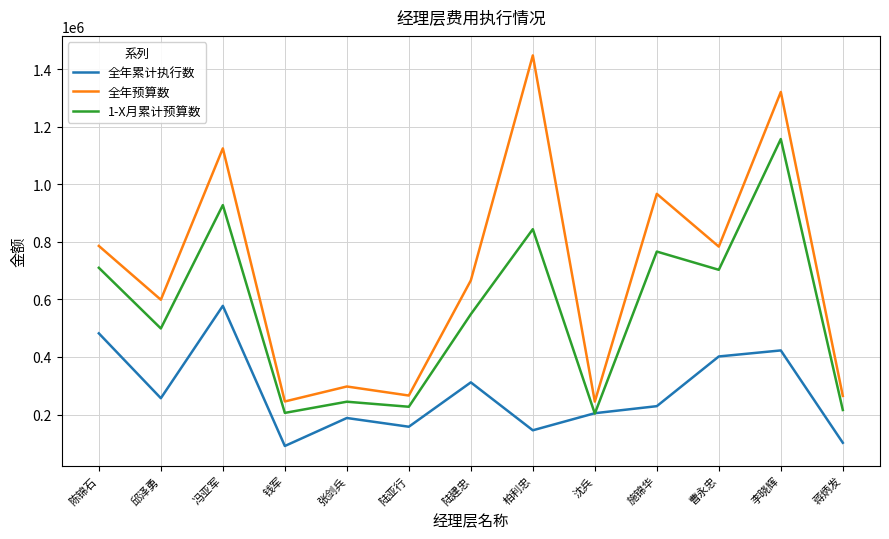

Is the value of 全年预算数 at 陆建忠 greater than the value of 1-X月累计预算数 at 邱泽勇?

Yes